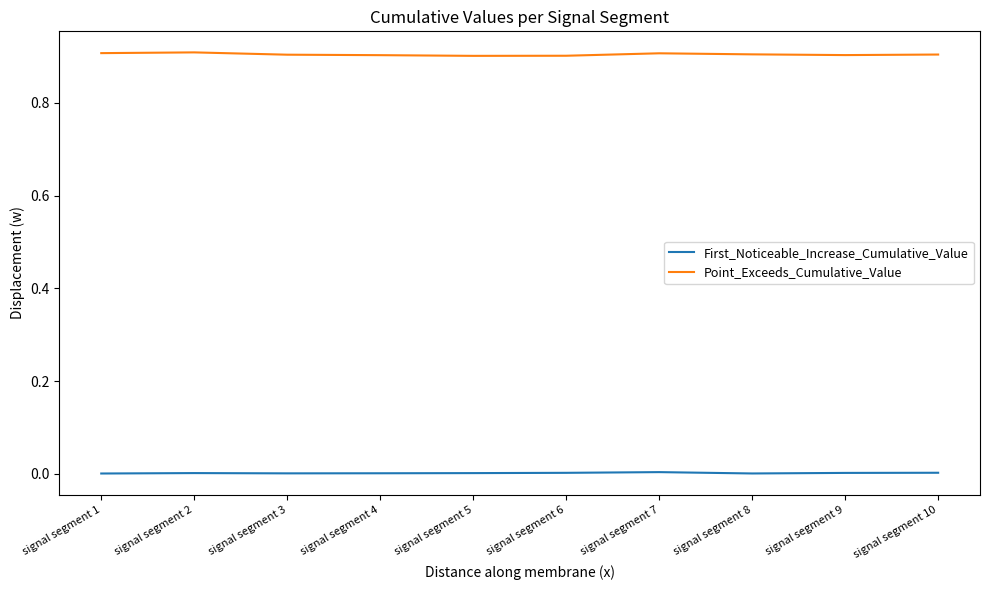

Is the value of First_Noticeable_Increase_Cumulative_Value at signal segment 10 greater than the value of Point_Exceeds_Cumulative_Value at signal segment 6?

No